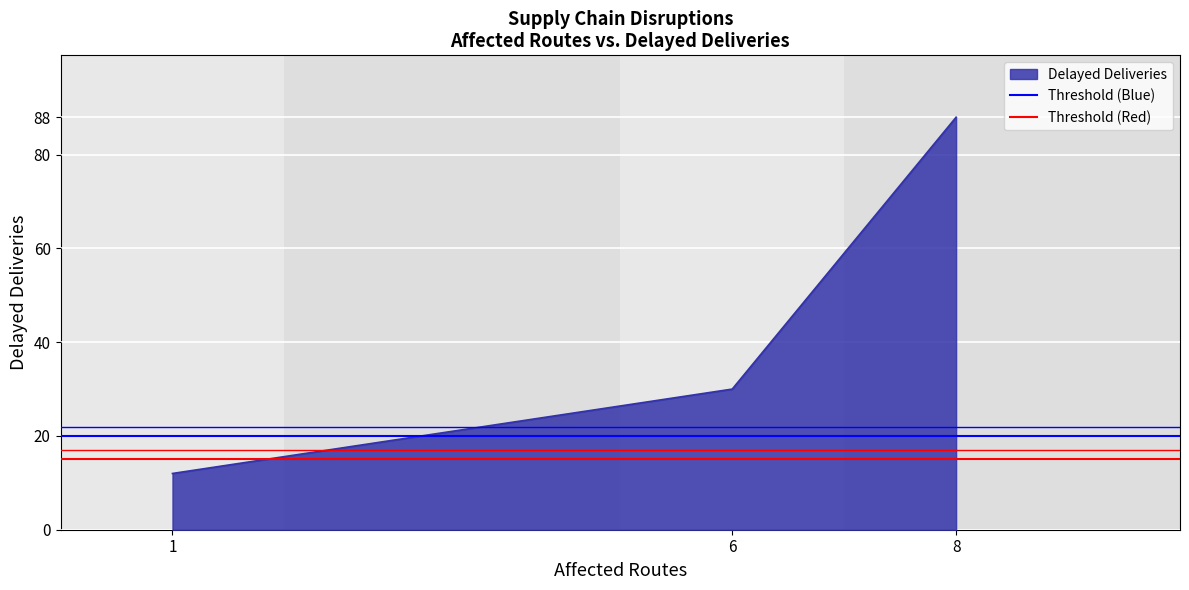

True or false: Delayed Deliveries has a value of 125 at 8.

False